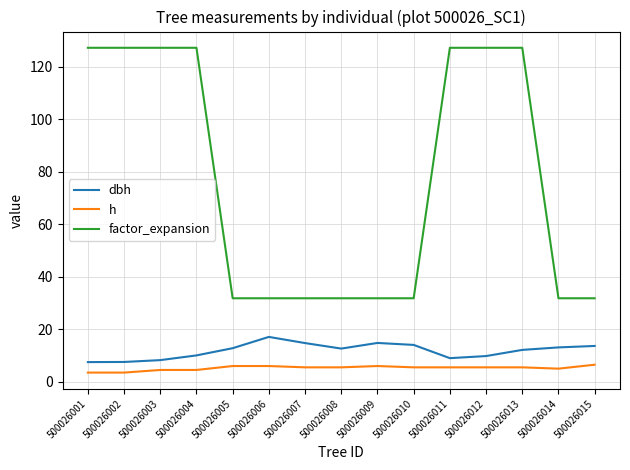

At how many categories does at least one series exceed 12?

15